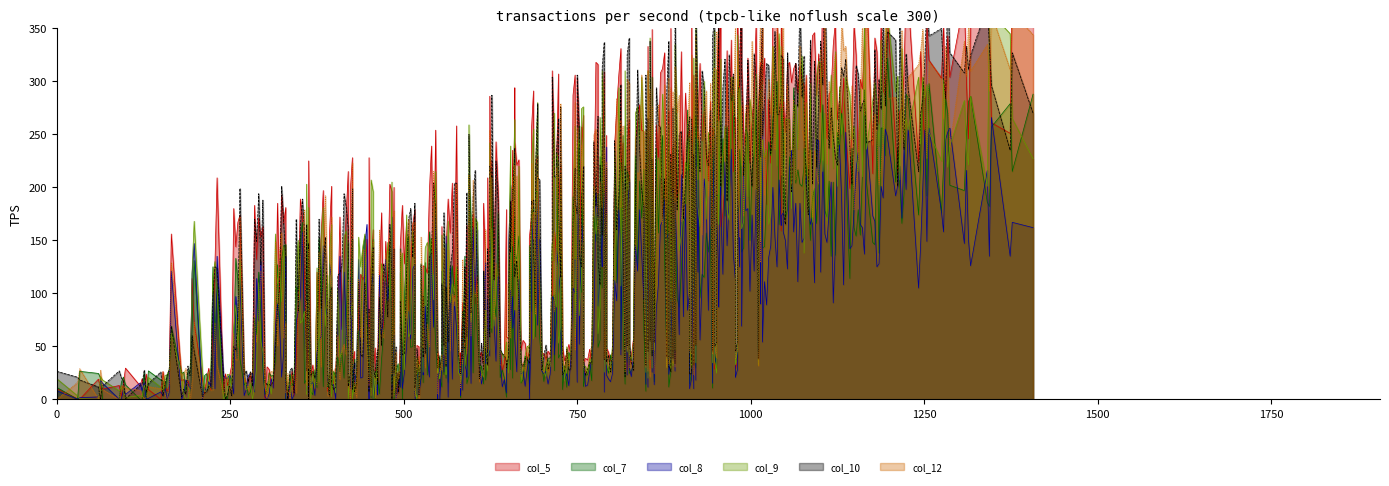

What are all the series names shown in the legend?

col_5, col_7, col_8, col_9, col_10, col_12